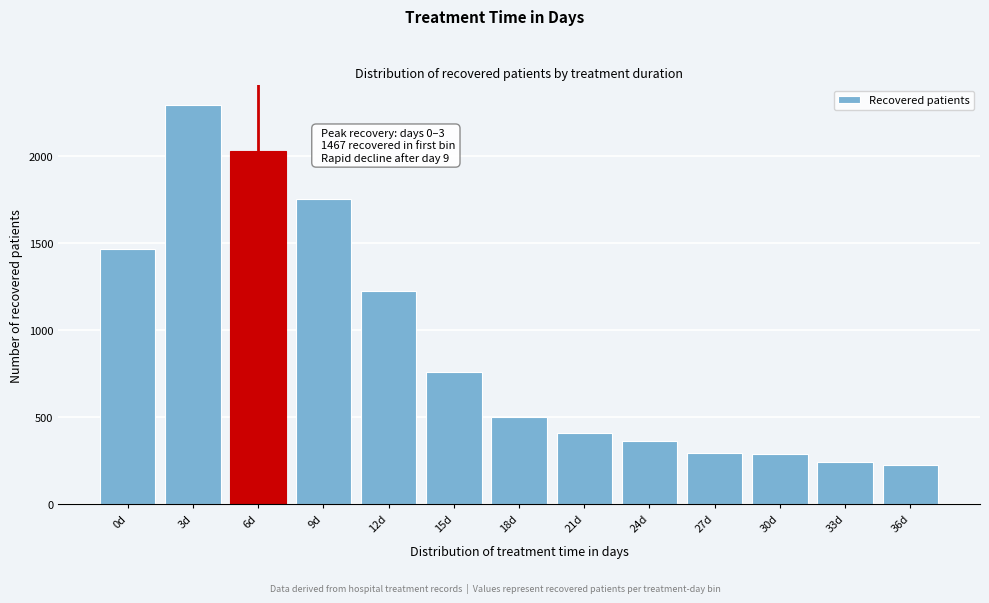

Is it true that the value at 36d is 396?

False